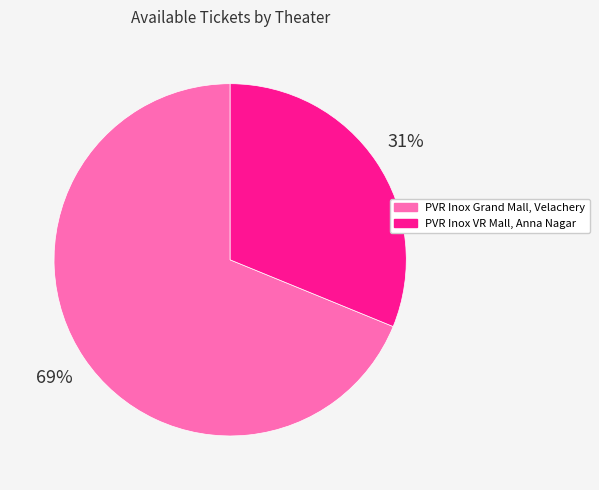

To the nearest percent, what portion does PVR Inox Grand Mall, Velachery represent?

69%